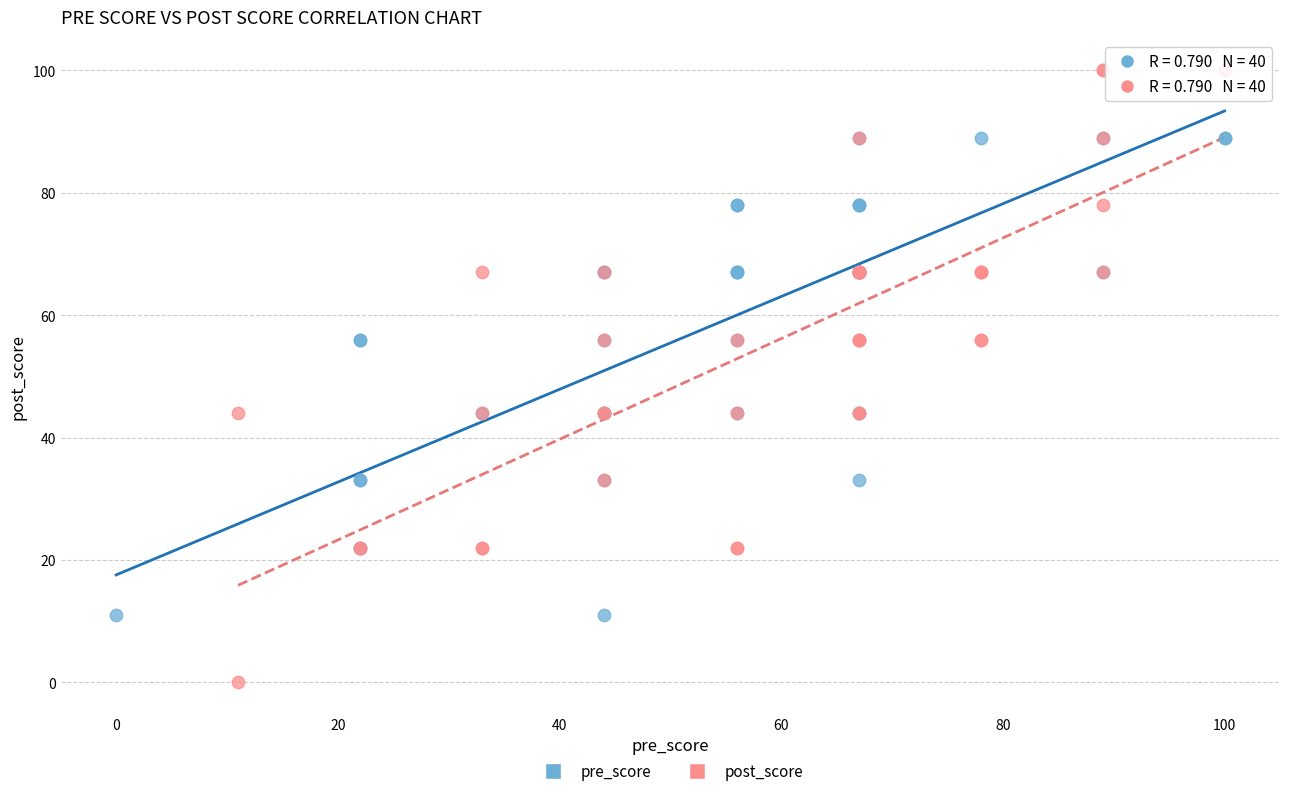

Which series has the widest spread of Y values?

post_score